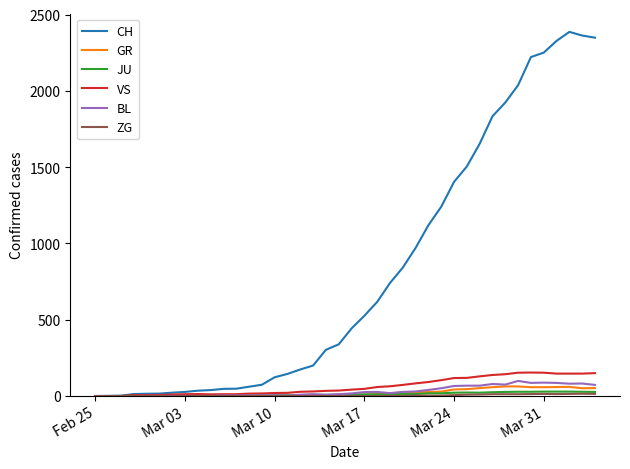

Which series has the largest range (max minus min)?

CH